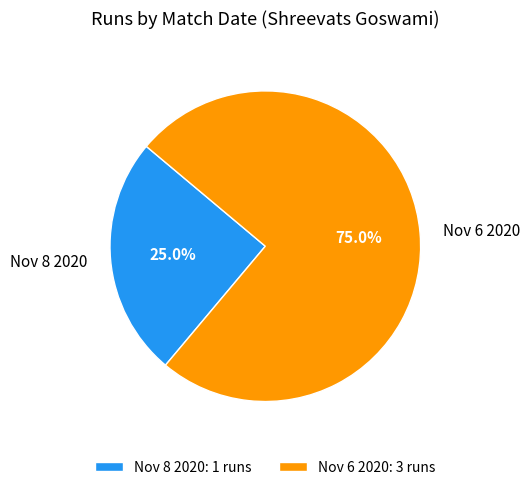

Between Nov 6 2020 and Nov 8 2020, which is larger?

Nov 6 2020